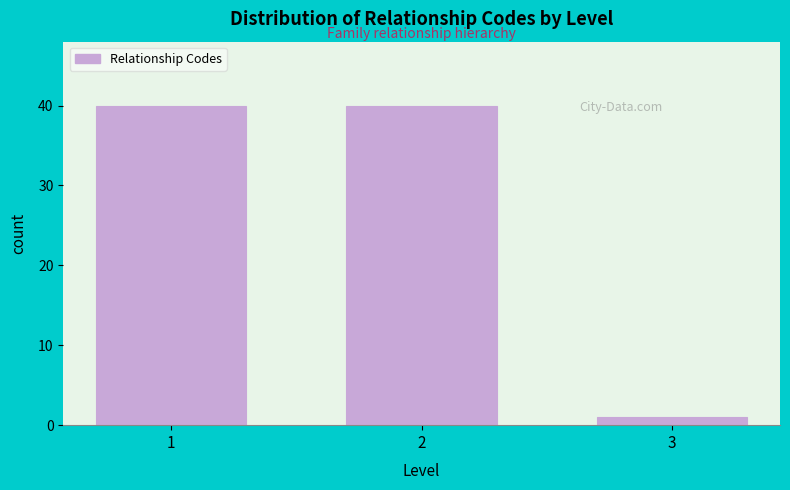

Reading left to right, list all the values displayed in this chart.

1=40	2=40	3=1